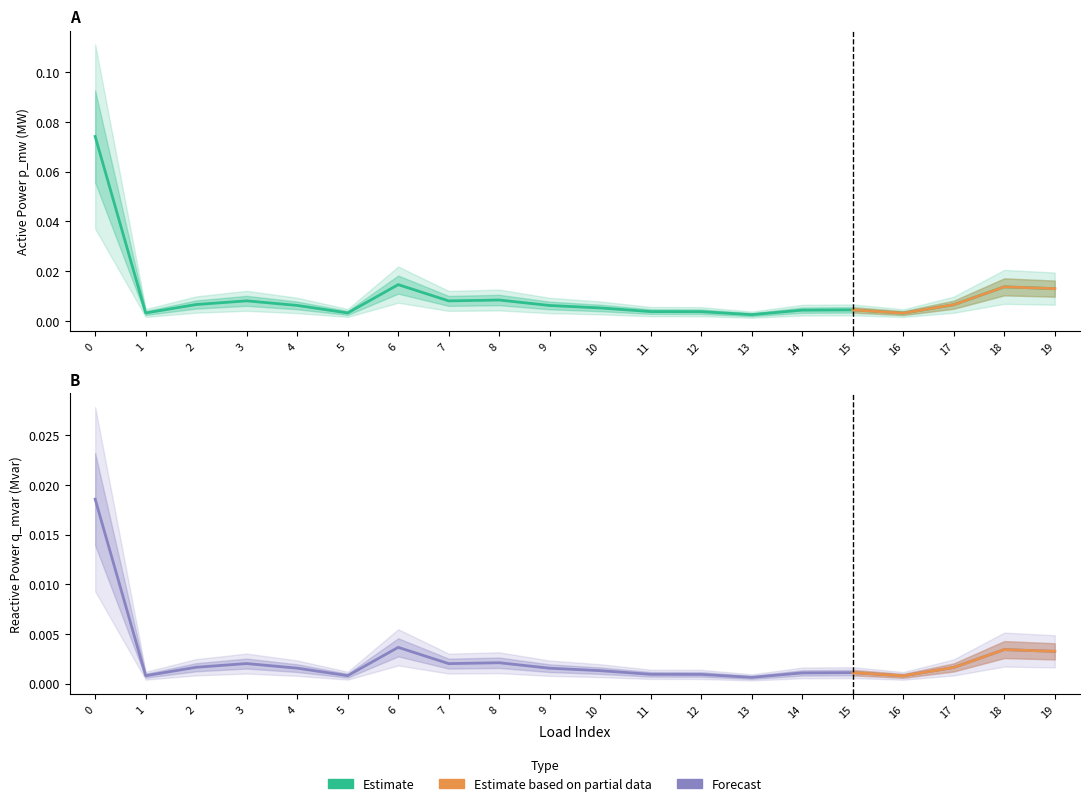

Which series has the widest spread of values?

p_mw